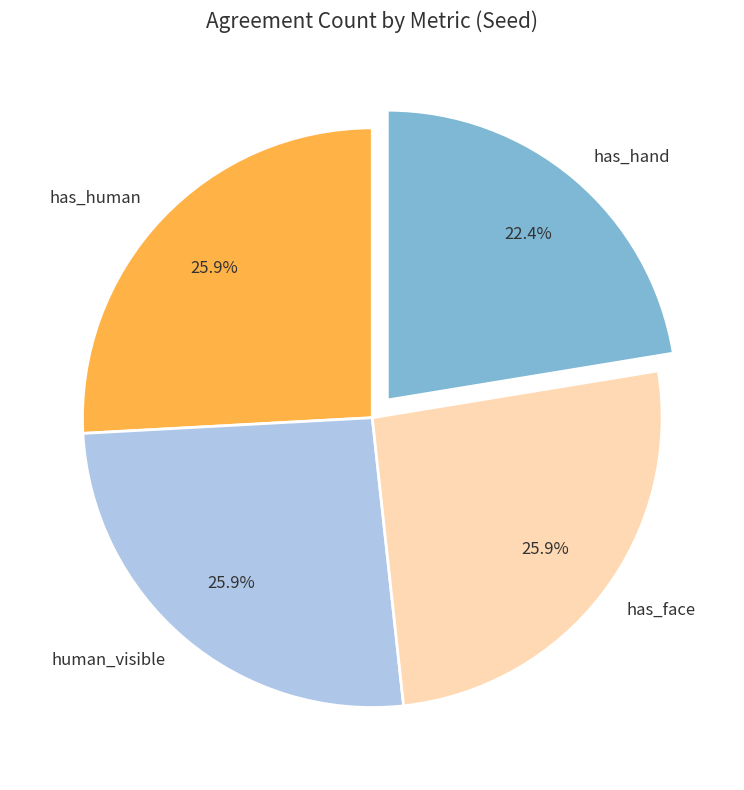

To the nearest percent, what is the average slice percentage?

25%